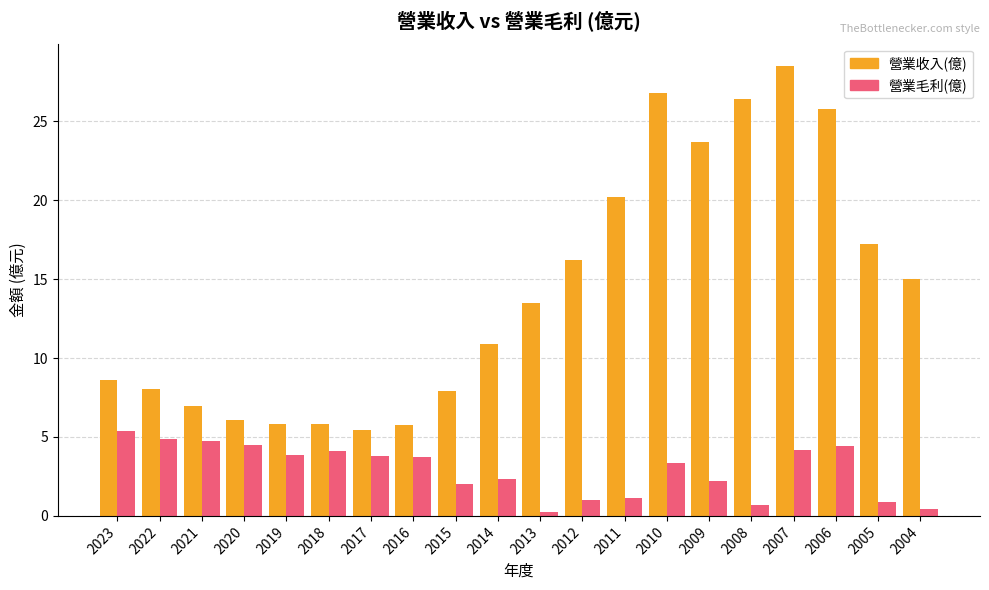

The 營業收入(億) series shows 27.7 at 2012. True or false?

False